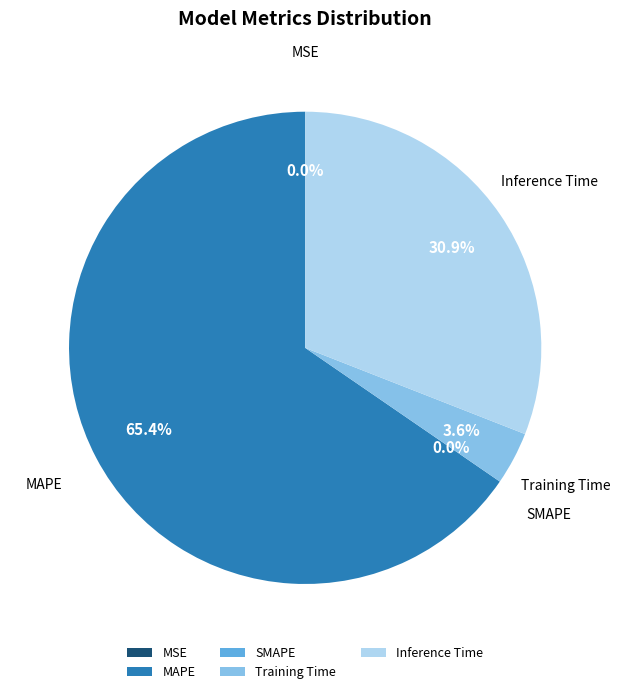

Is it true that MAPE is 76% of the pie?

False